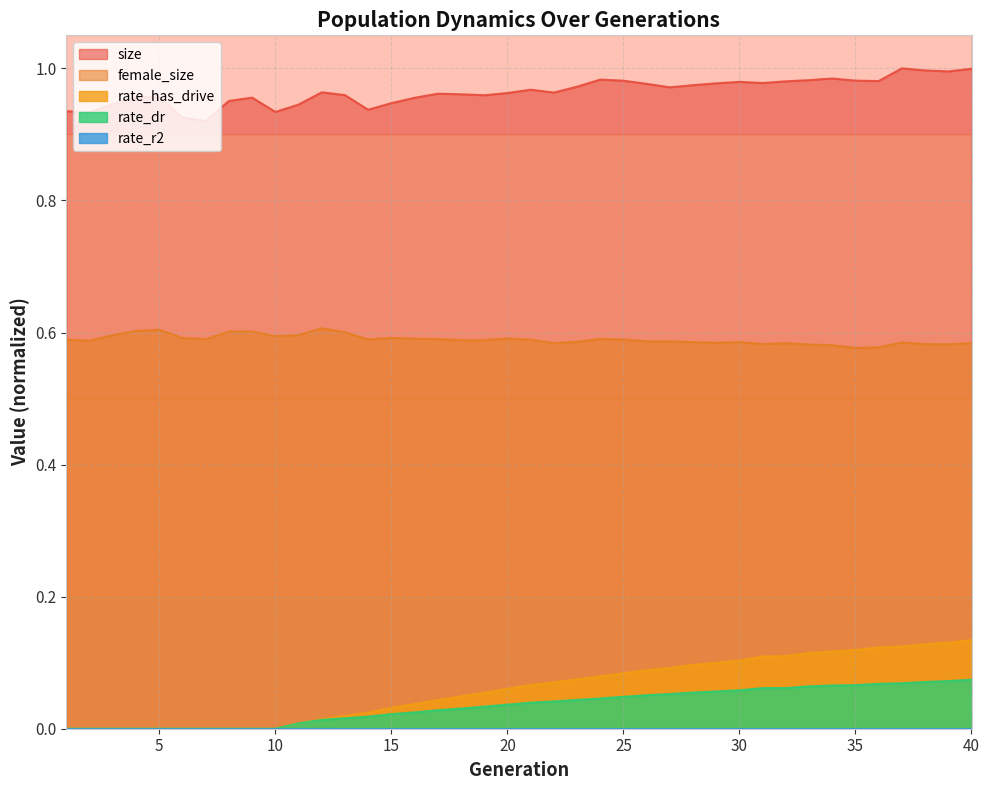

Which series has the largest total across all categories?

size